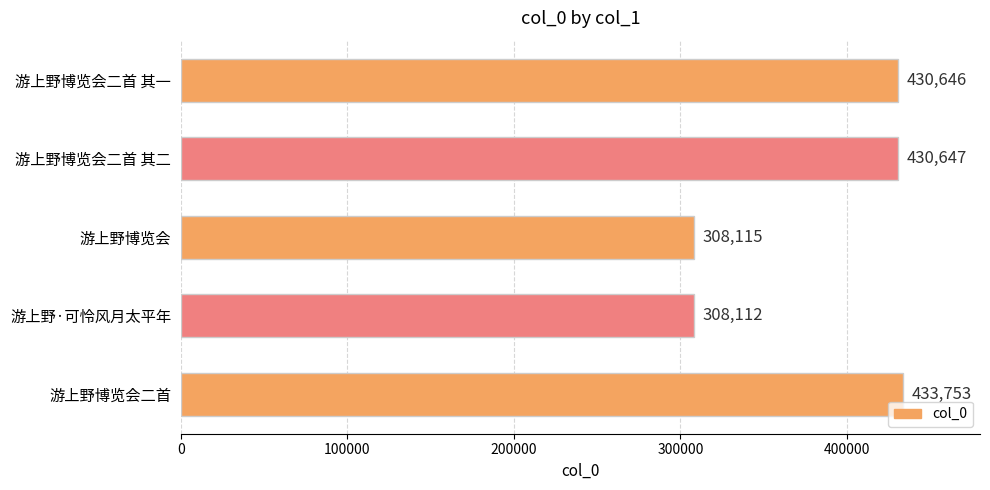

Reading top to bottom, what are all the values shown in this chart?

430646	430647	308115	308112	433753